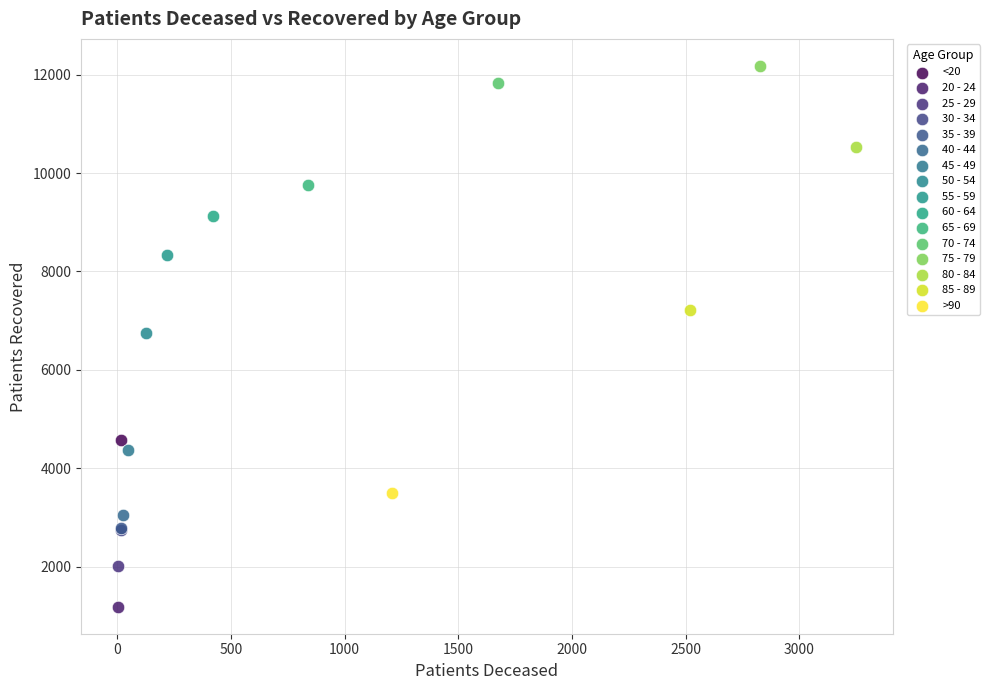

Which series reaches the minimum Y coordinate?

20 - 24